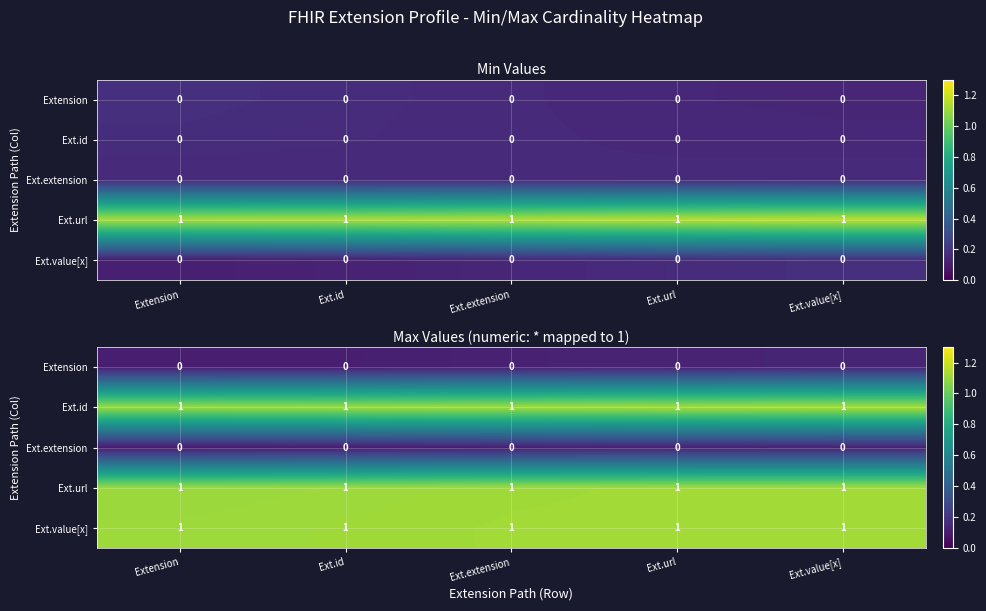

At how many categories does at least one series exceed 0?

5